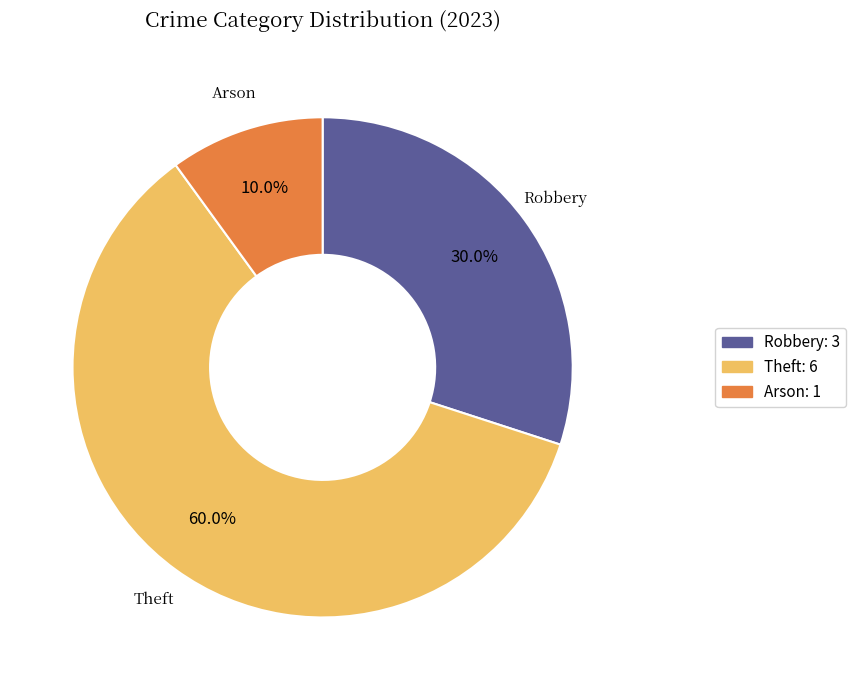

Is there a majority slice in this chart?

Yes